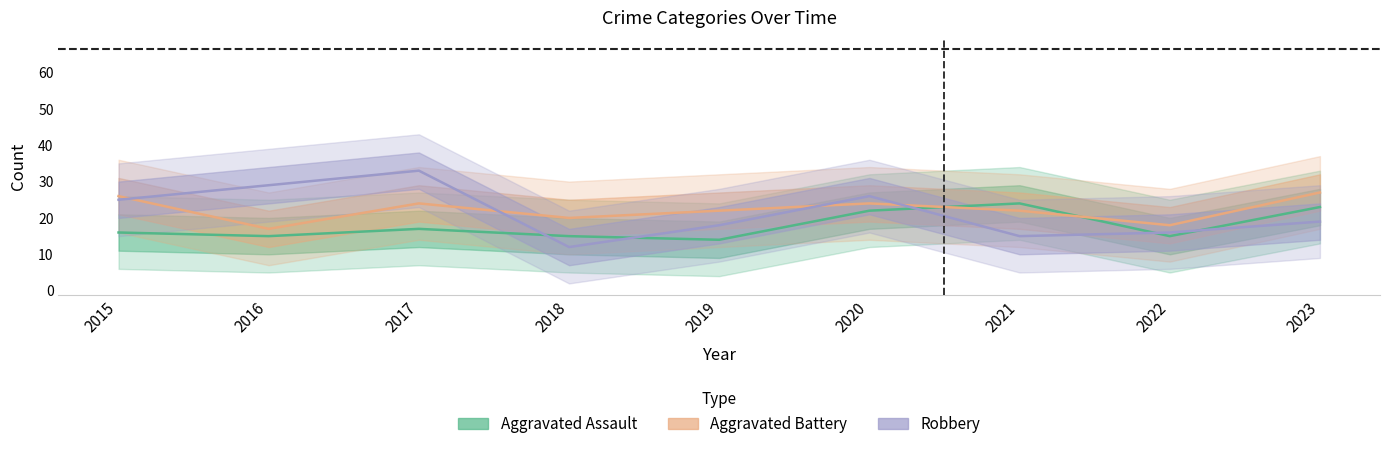

How many values in the Aggravated Battery series are below 22?

3